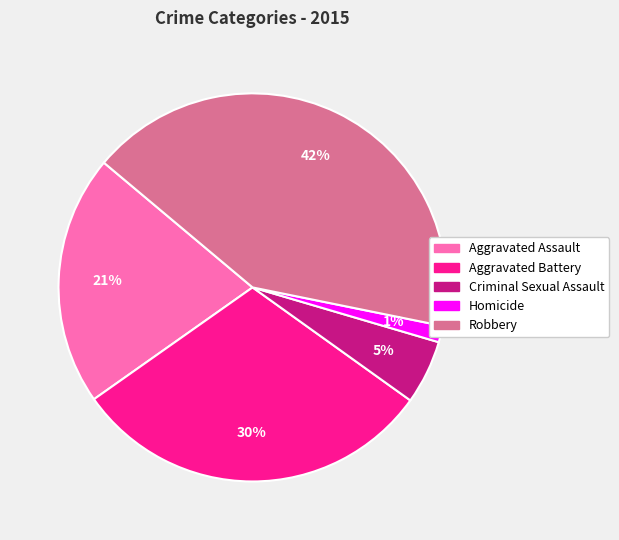

How many segments does this pie chart have?

5